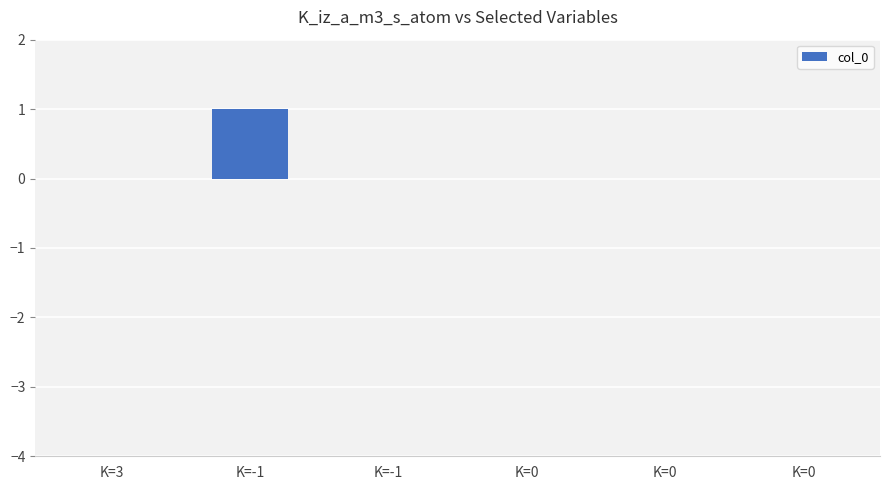

Are the bars horizontal?

No